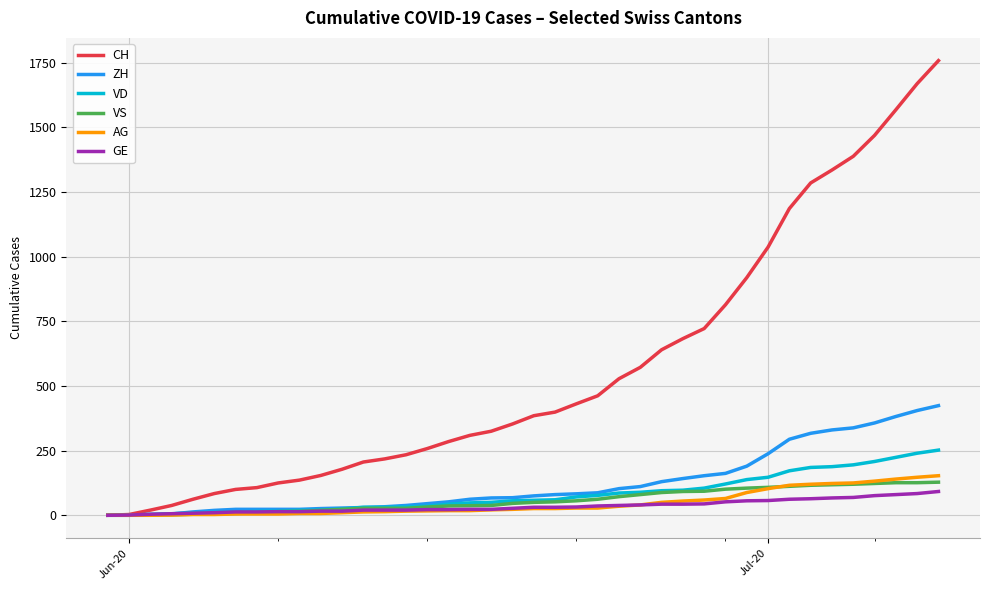

What is the maximum value shown in the chart?

1758